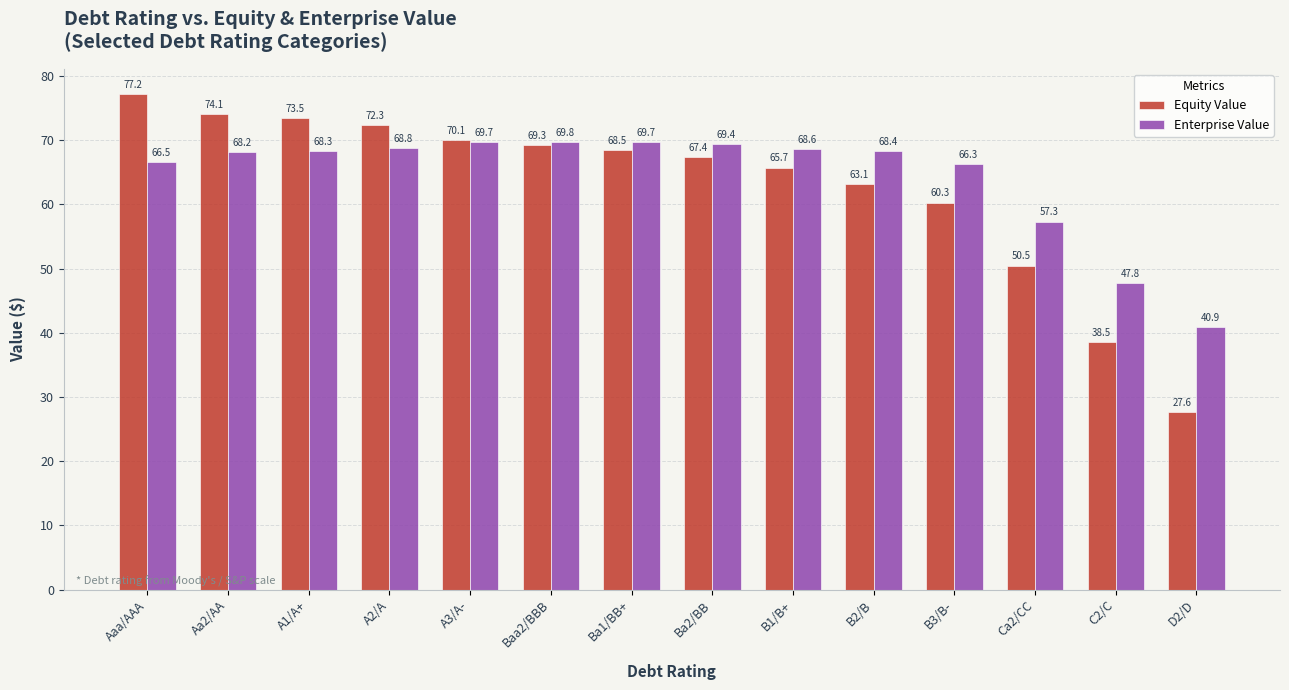

Are the bars grouped side by side (vs. stacked)?

Yes